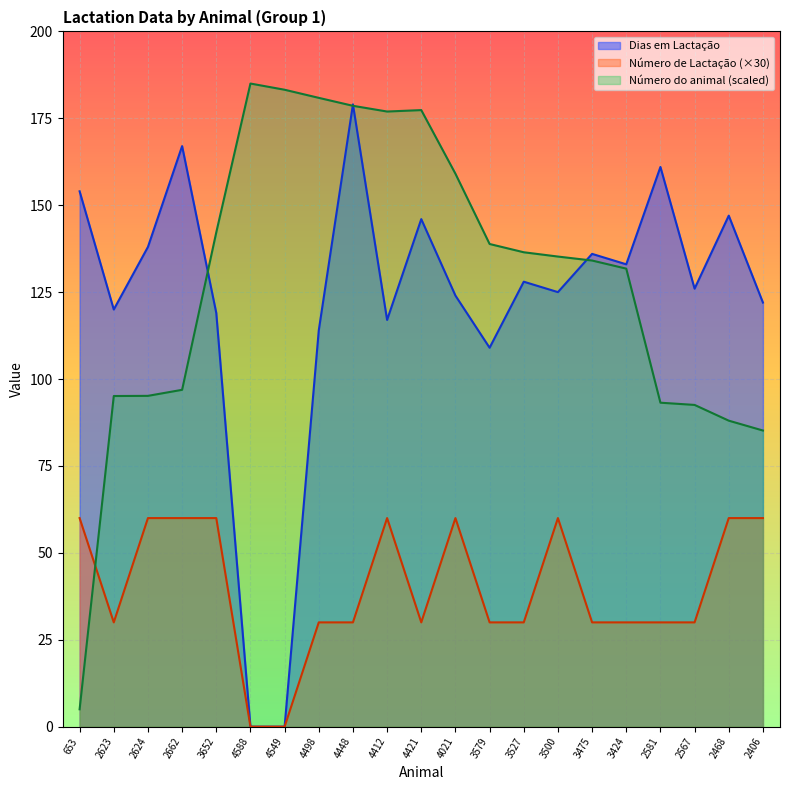

Rank the series by their maximum value, from highest to lowest.

Número do animal (scaled), Dias em Lactação, Número de Lactação (×30)